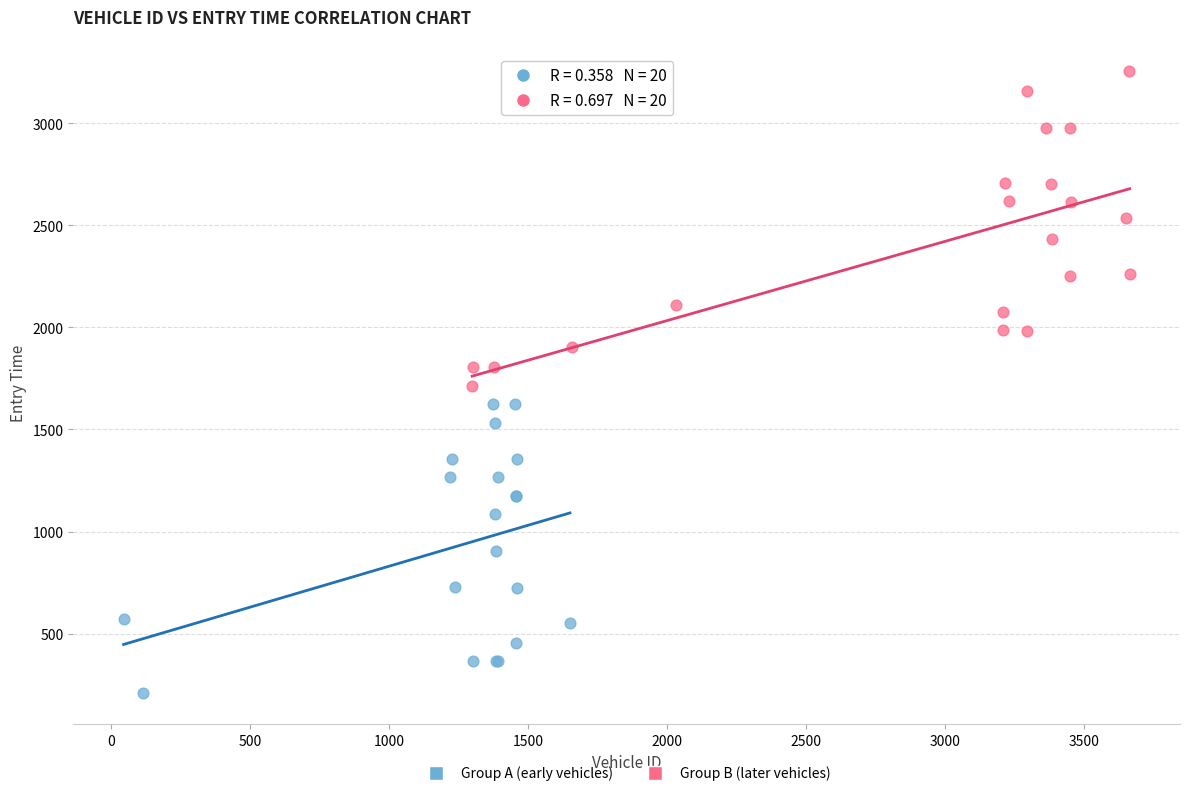

Which series contains the highest Y value?

Group B (later vehicles)